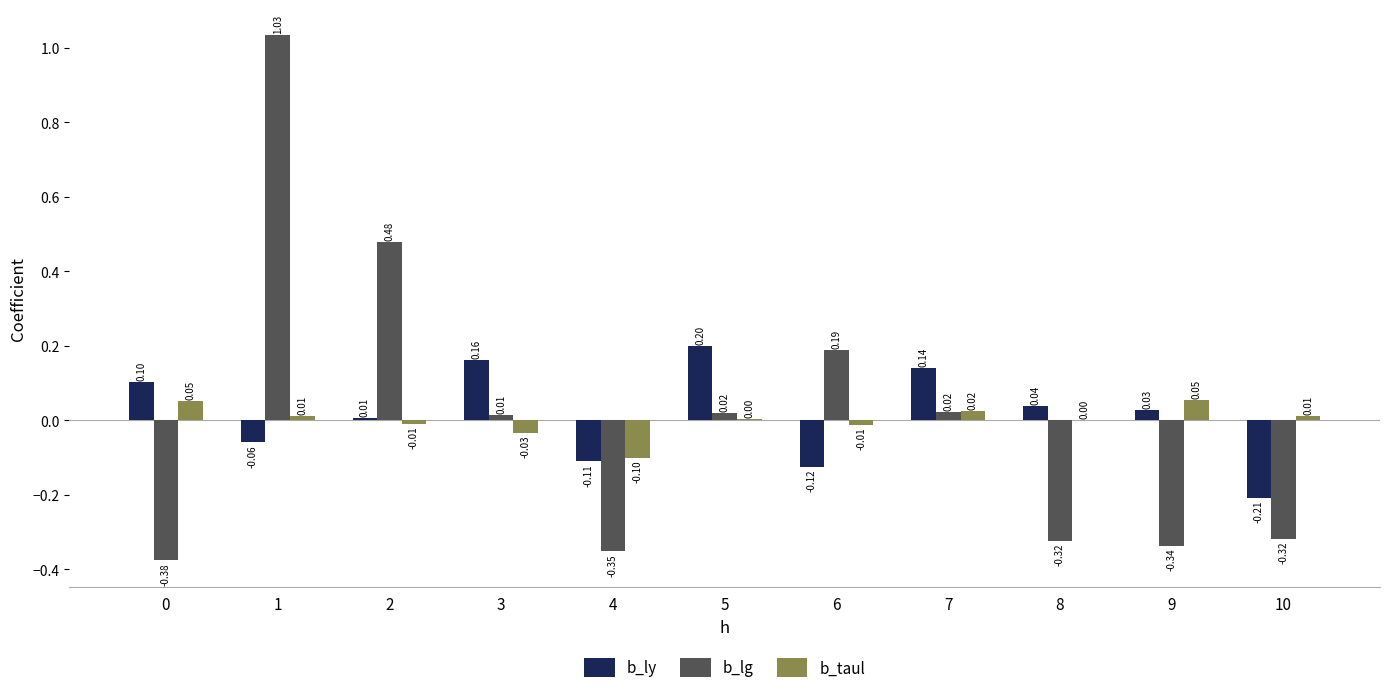

Which series changed the most between 2 and 3?

b_lg